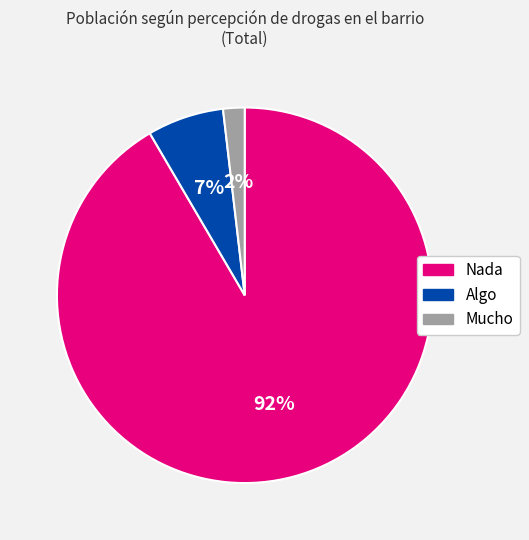

Approximately how many times larger is the value at Mucho compared to Algo?

0.3